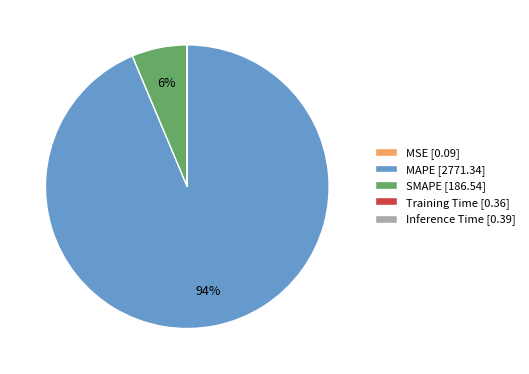

To the nearest percent, what portion does SMAPE represent?

6%